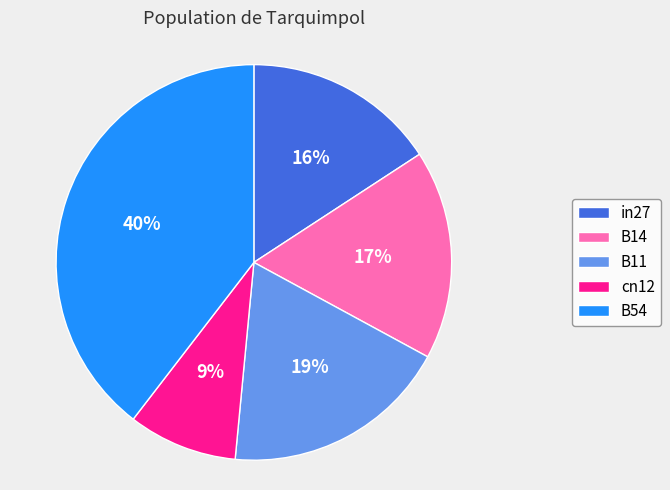

Combined, do in27 and cn12 account for over 50%?

No